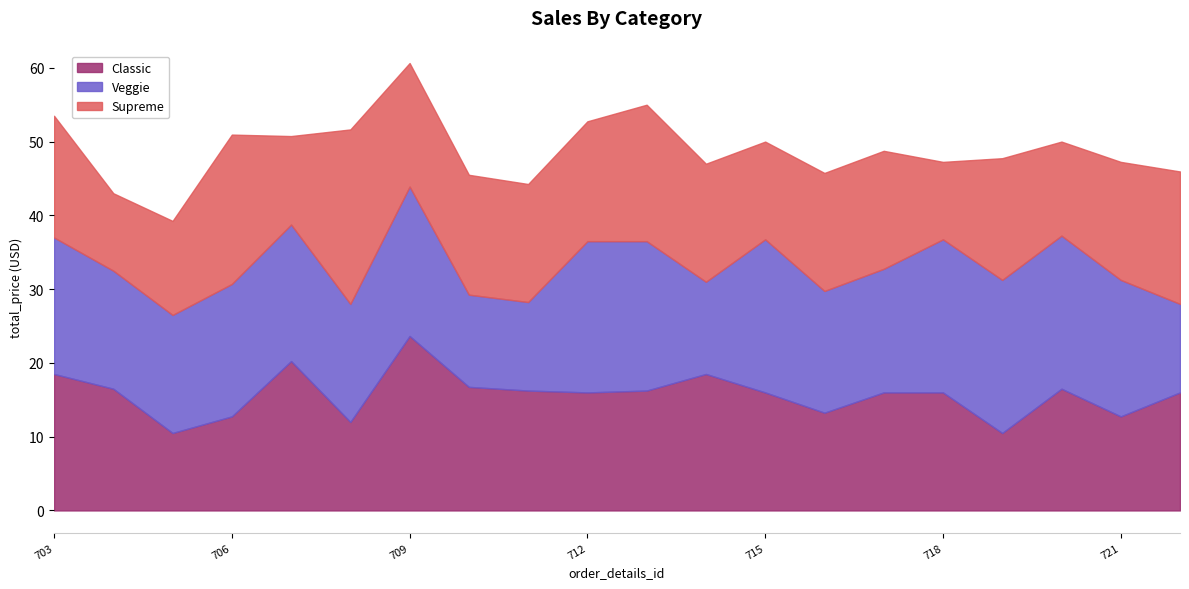

Count the number of data series in this chart.

3